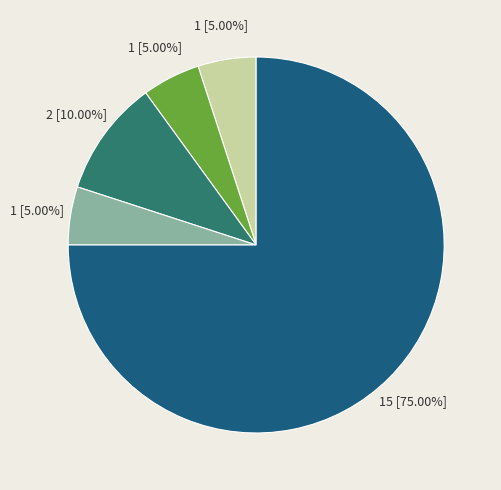

Does any single category account for the majority?

Yes